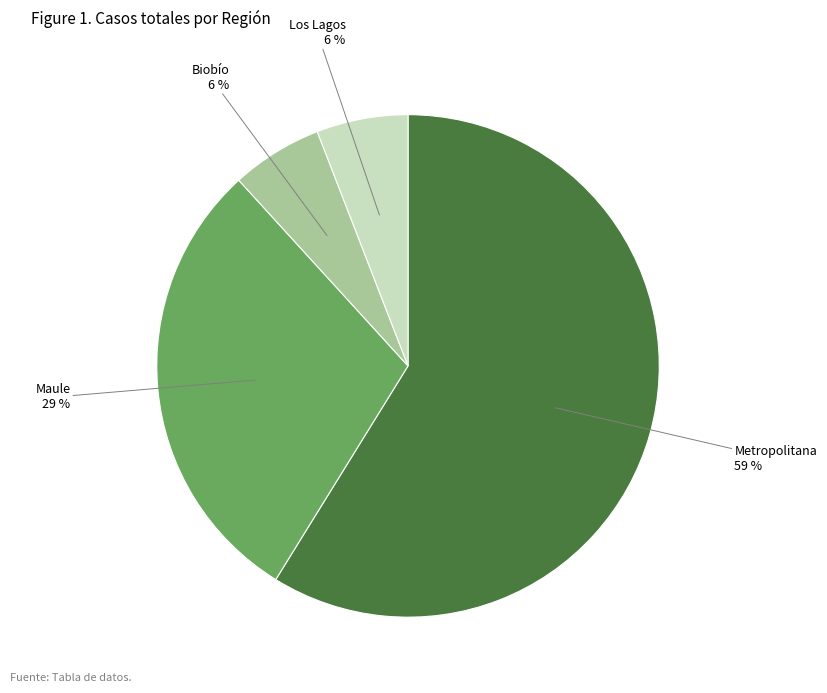

Is there a majority slice in this chart?

Yes